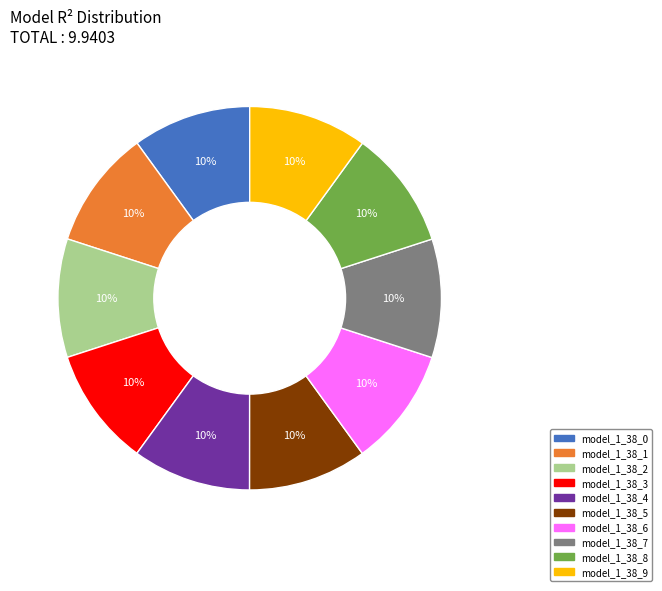

How many slices are in this pie chart?

10